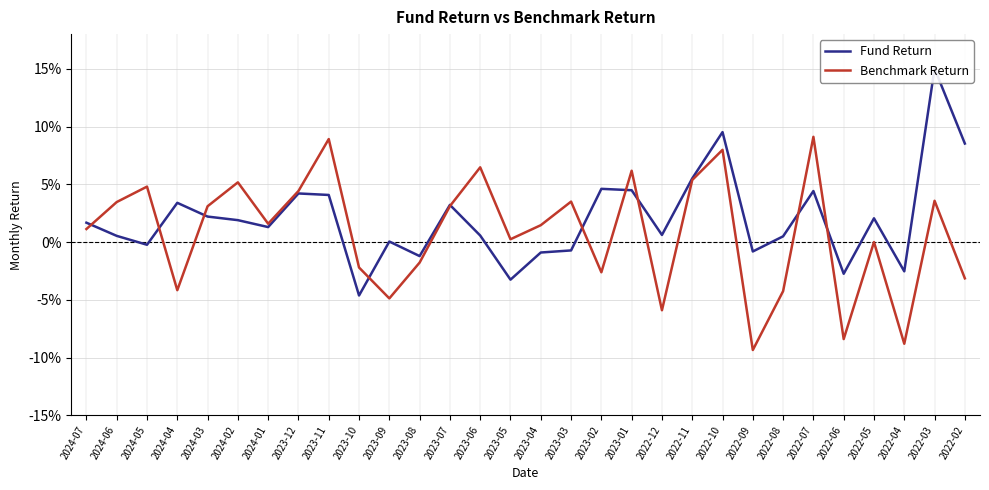

Rank the series by their maximum value, from lowest to highest.

Benchmark Return, Fund Return